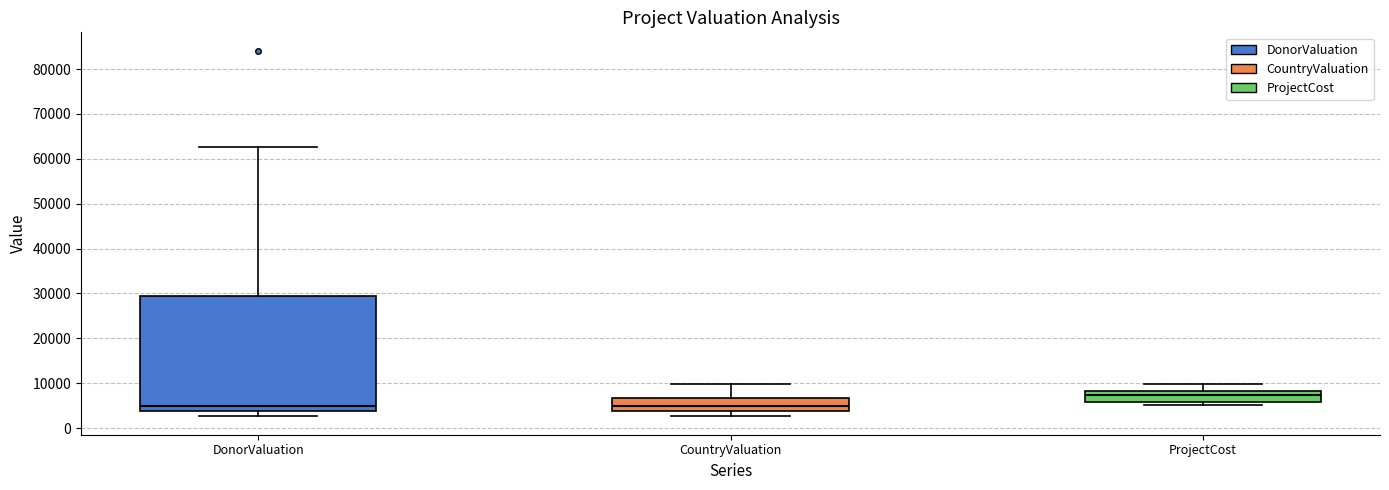

Which box is the tallest, from its lower edge to its upper edge?

DonorValuation